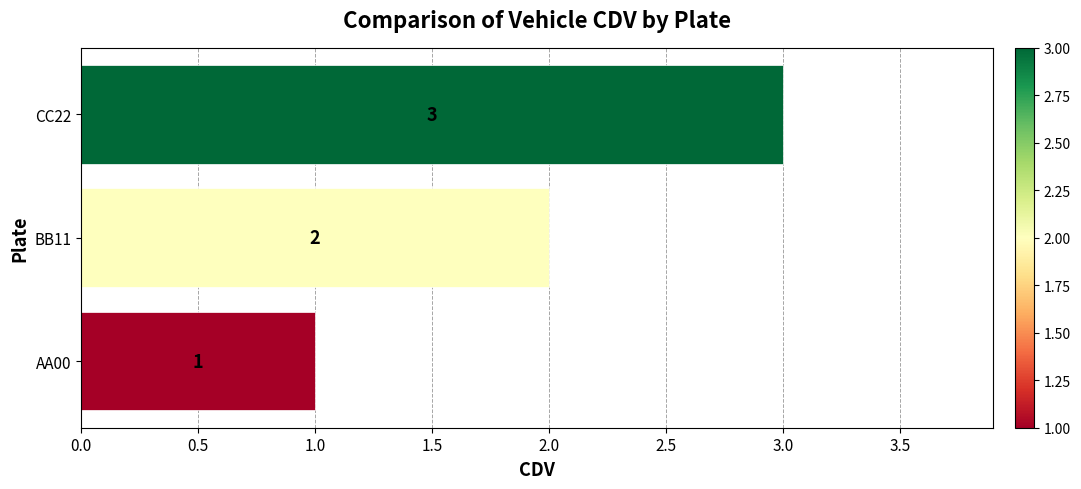

What is the sum of all values?

6